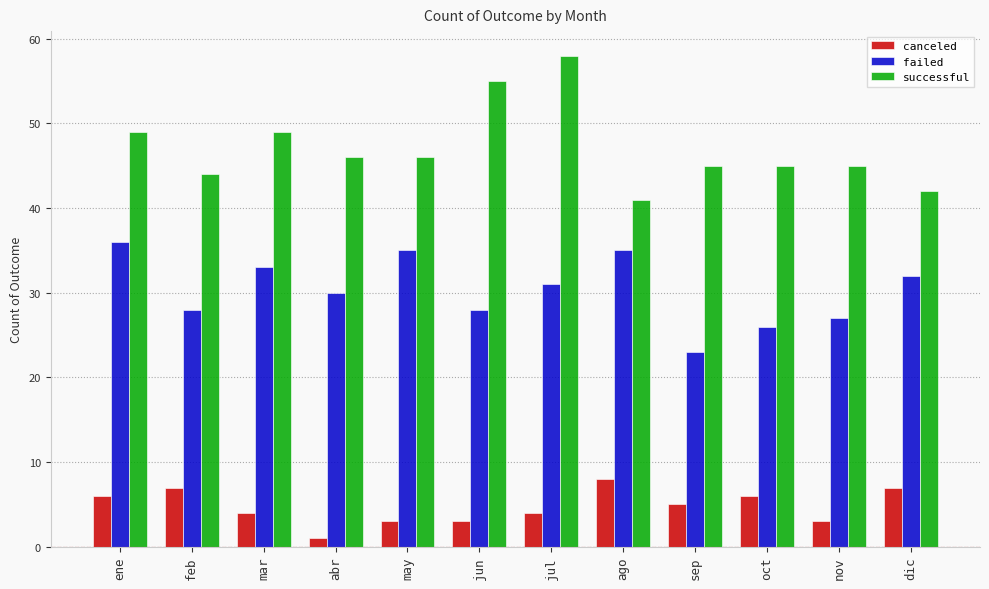

What is the difference between the maximum and minimum values in the canceled series?

7